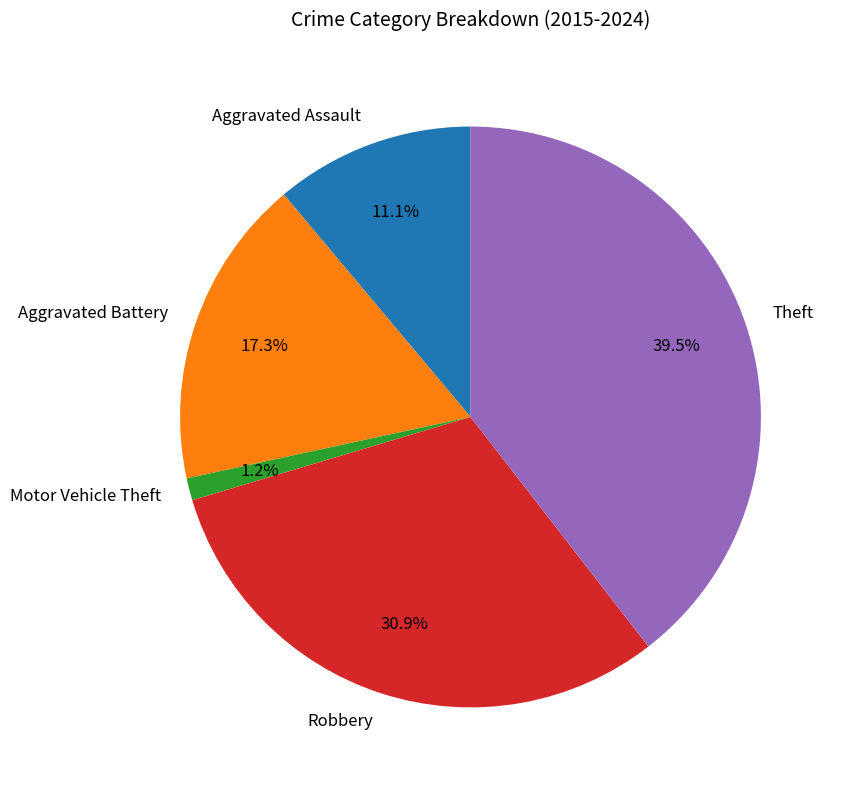

Which category has the biggest portion of the pie?

Theft